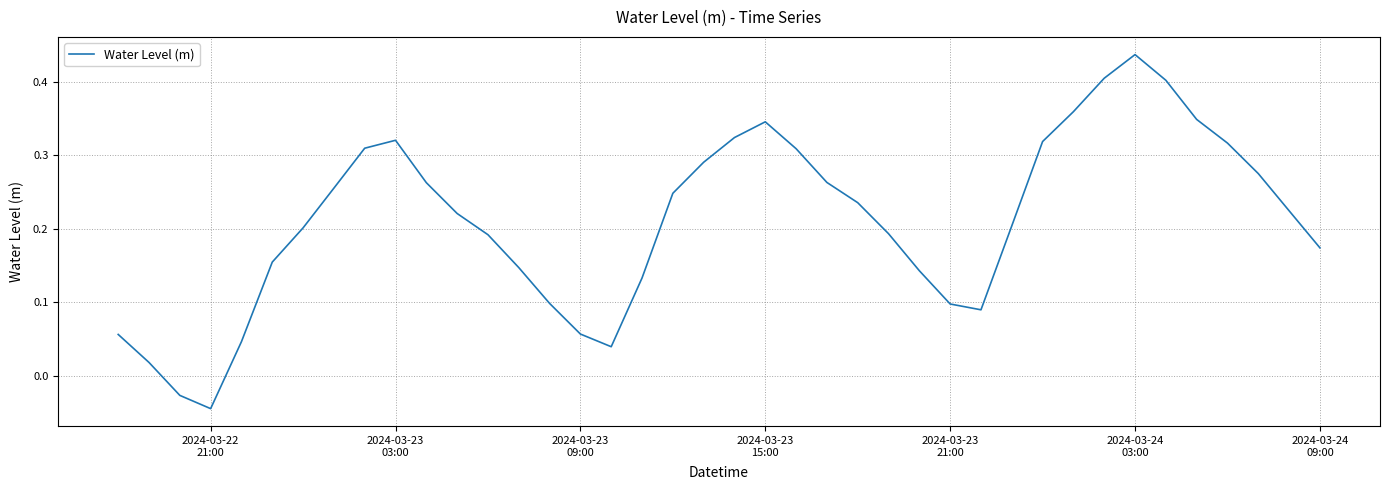

What is the difference between the maximum and minimum values?

0.5